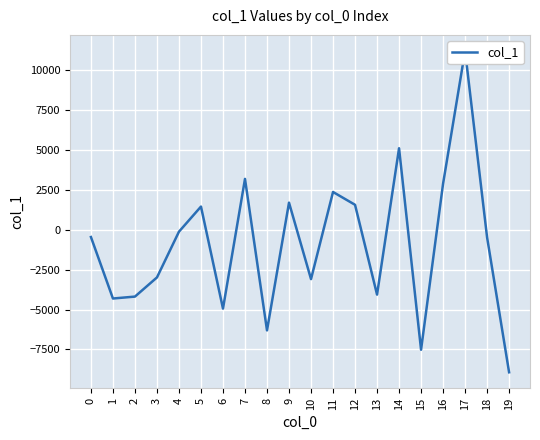

Where is the data nearest to the value 1130?

5